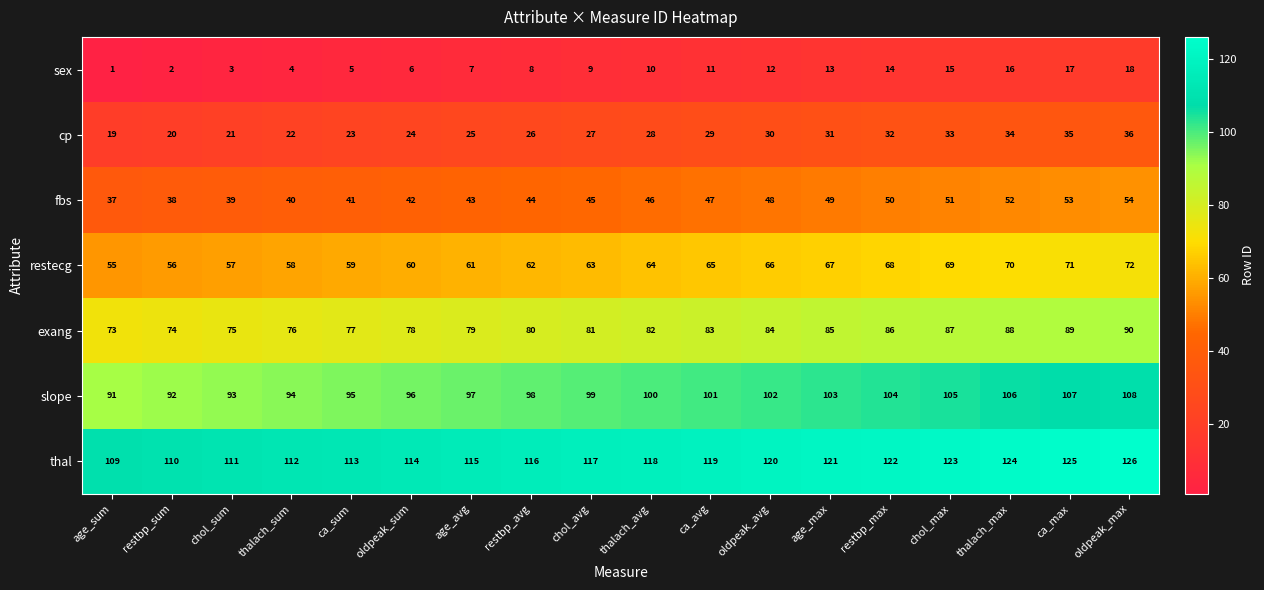

What is the difference between the second highest and minimum values in the restecg series?

16